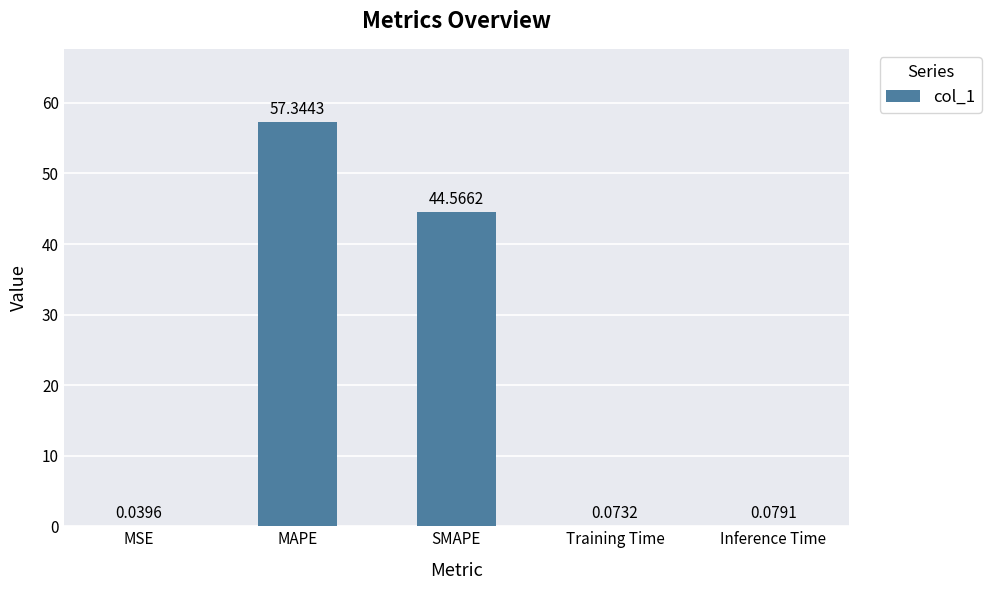

What is the change in value from SMAPE to Training Time?

-44.5